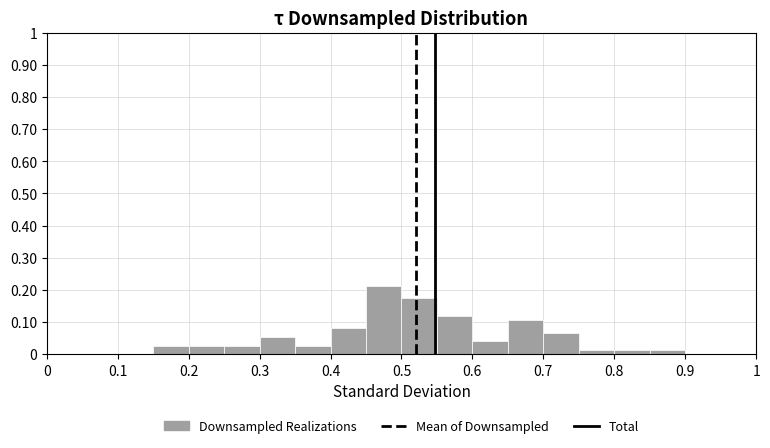

Which range on the x-axis has the tallest bar?

0.45 to 0.50